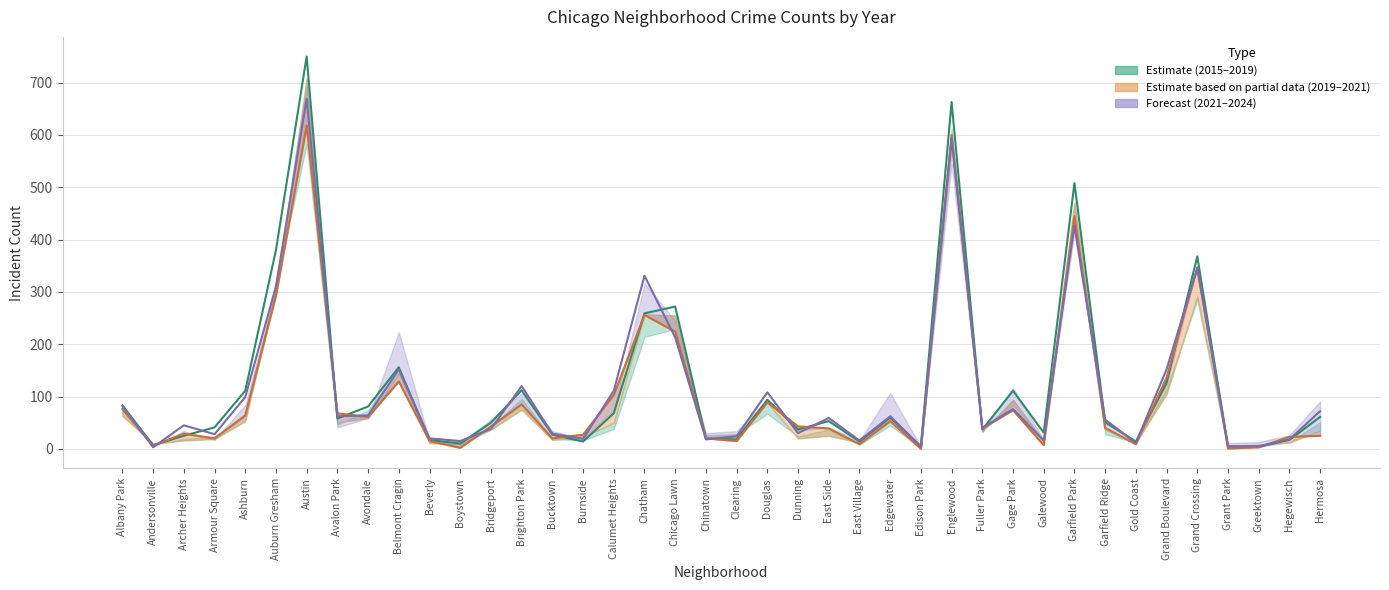

Does the chart have visible grid lines?

Yes